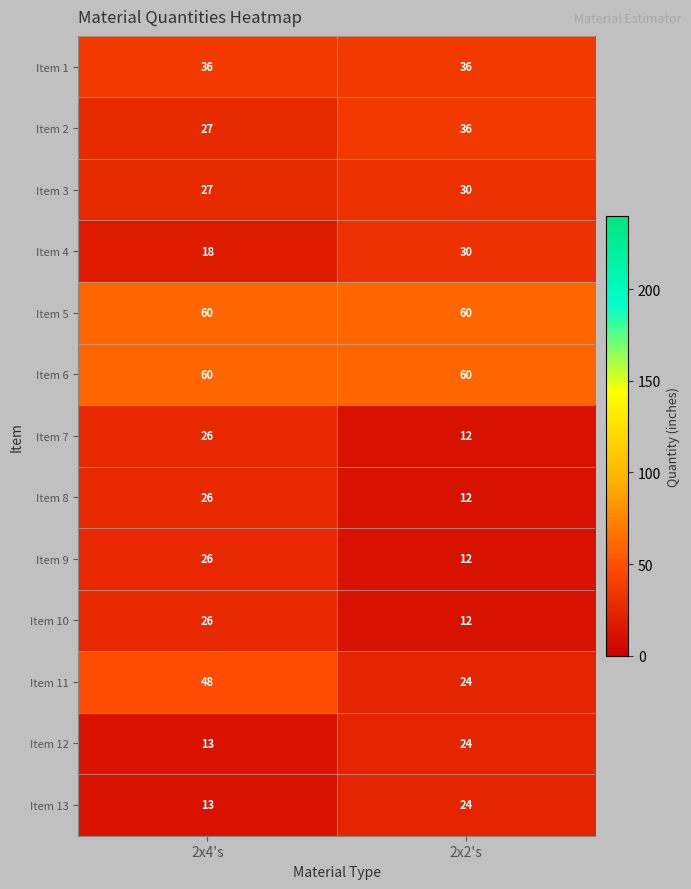

What is the average value of the Item 10 series?

19